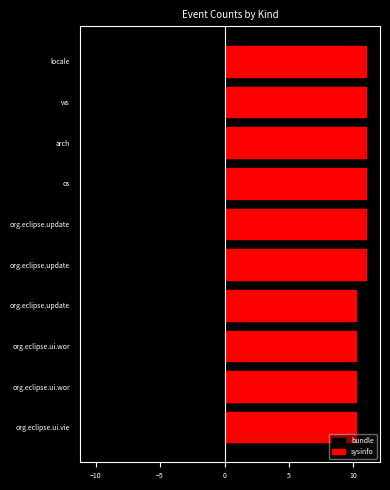

What is the sum of the sysinfo values at ws and org.eclipse.ui.wor?

21.2